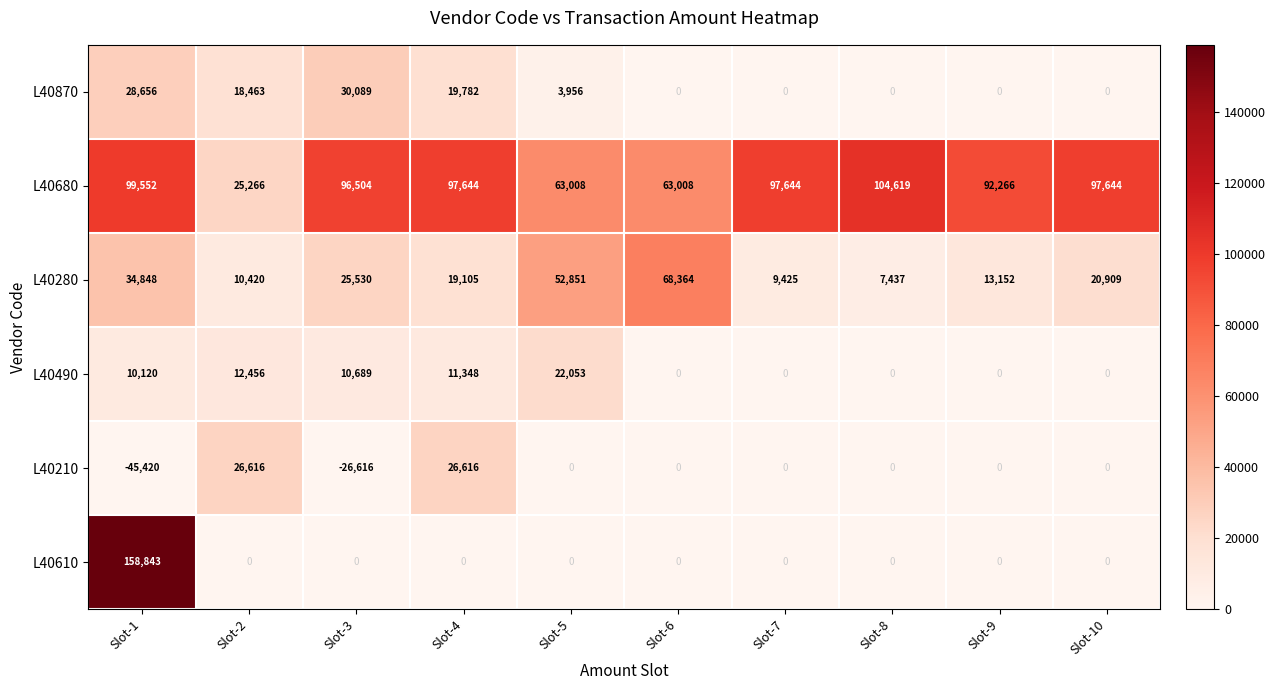

Is it true that L40490 equals 11348 at Slot-4?

True